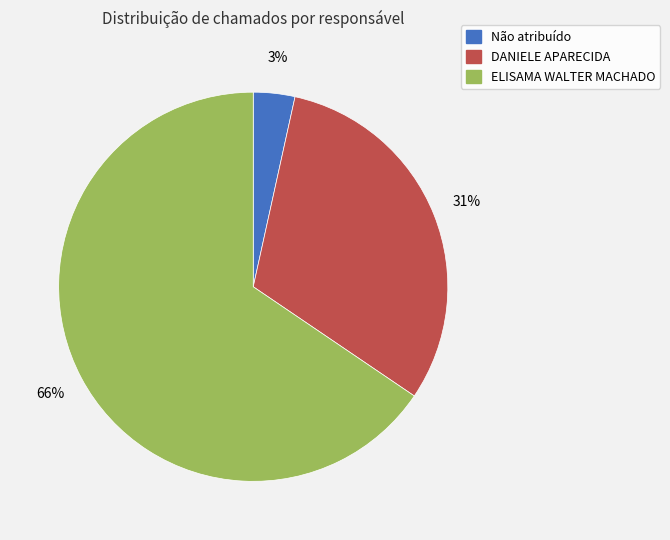

To the nearest percent, what is the average slice percentage?

33%